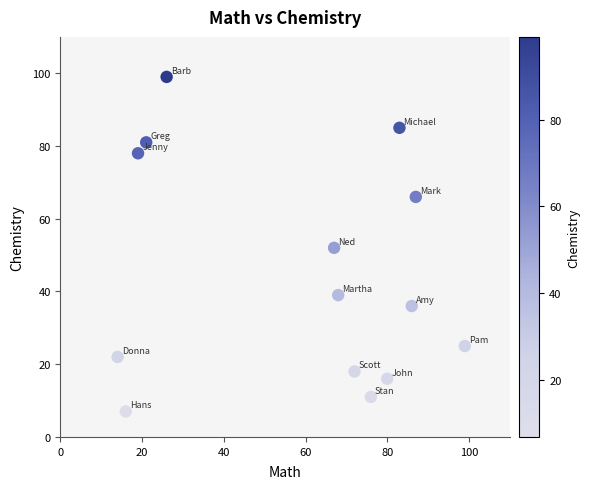

What is the range of Y values (max minus min)?

92